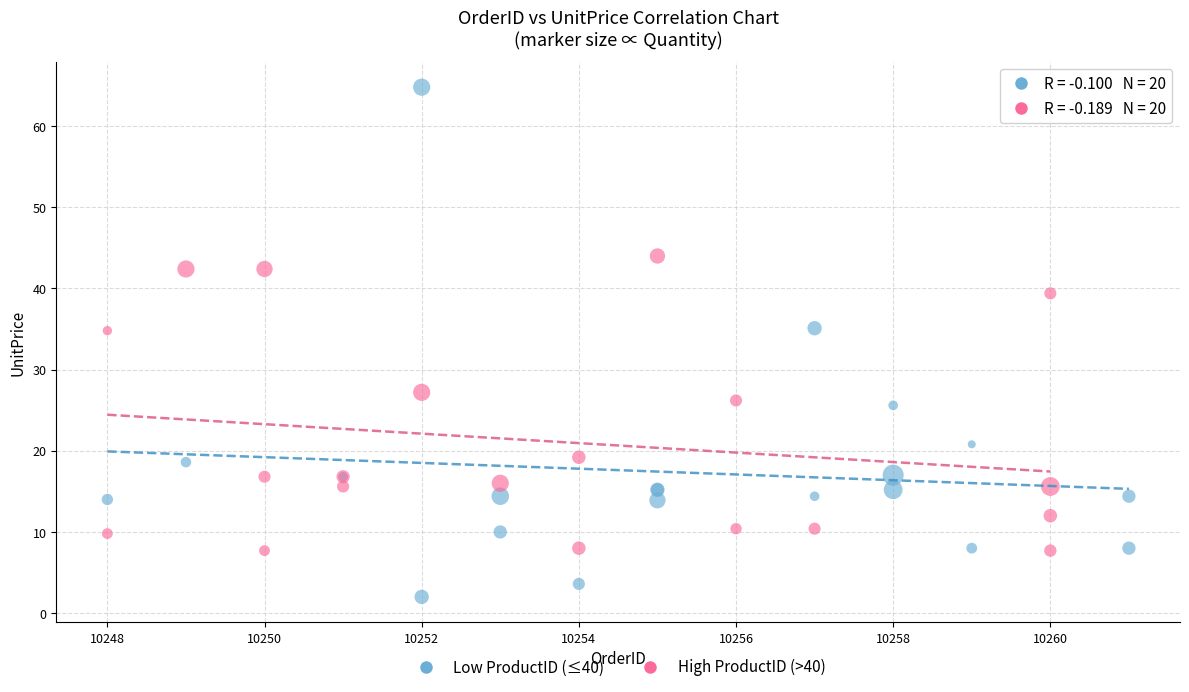

Which series reaches the maximum Y coordinate?

Low ProductID (≤40)